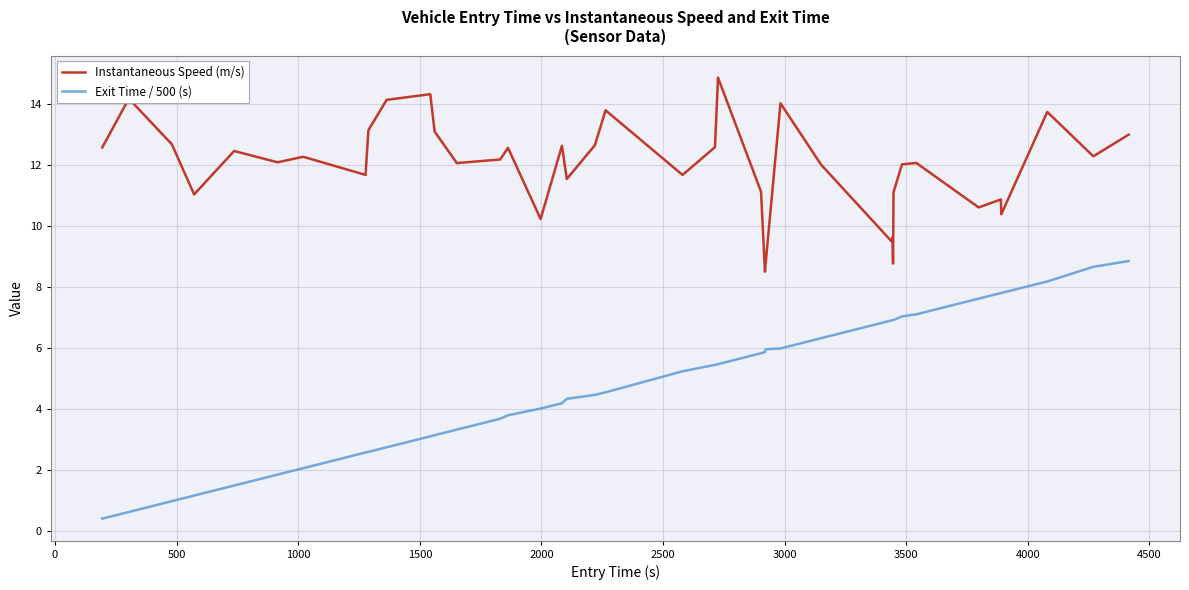

What is the greatest value displayed?

14.8